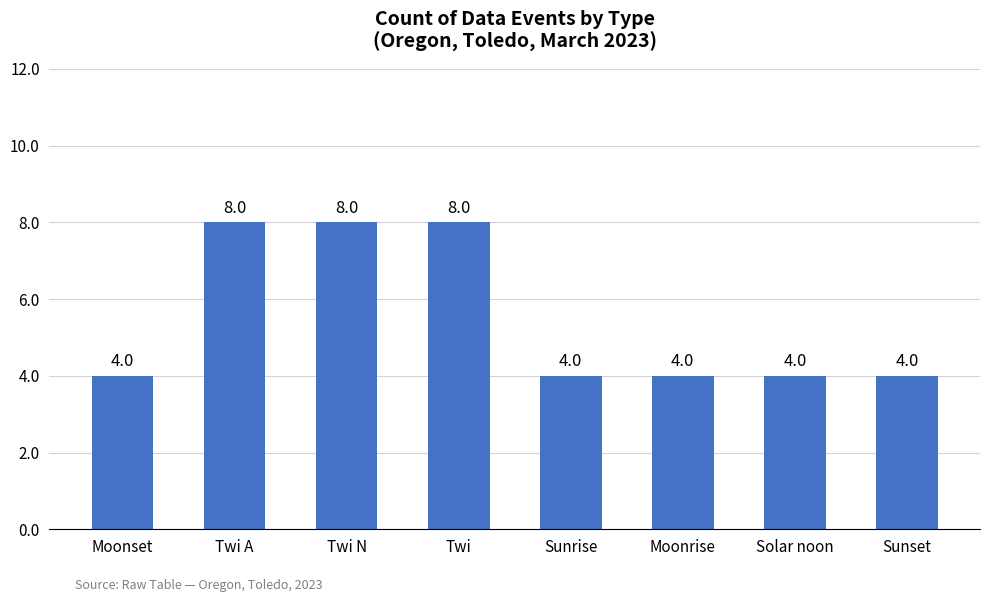

Approximately how many times larger is the value at Twi compared to Twi A?

1.0